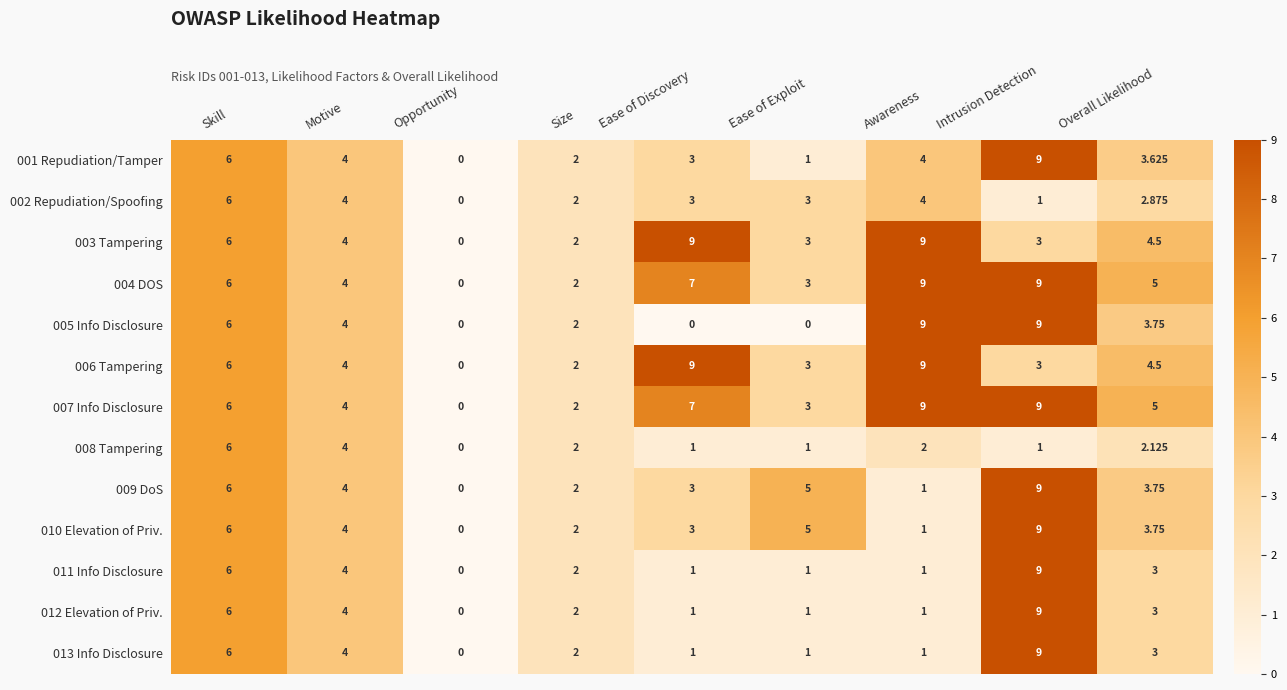

Where does the 011 Info Disclosure series first go above 2?

Skill